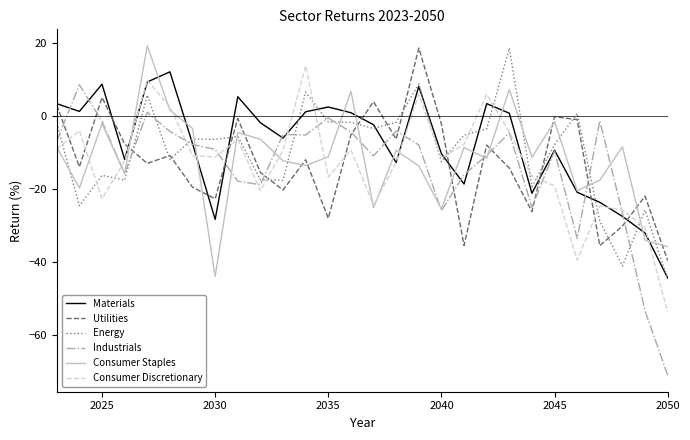

After their last crossing, which series has the higher values: Utilities or Consumer Staples?

Consumer Staples